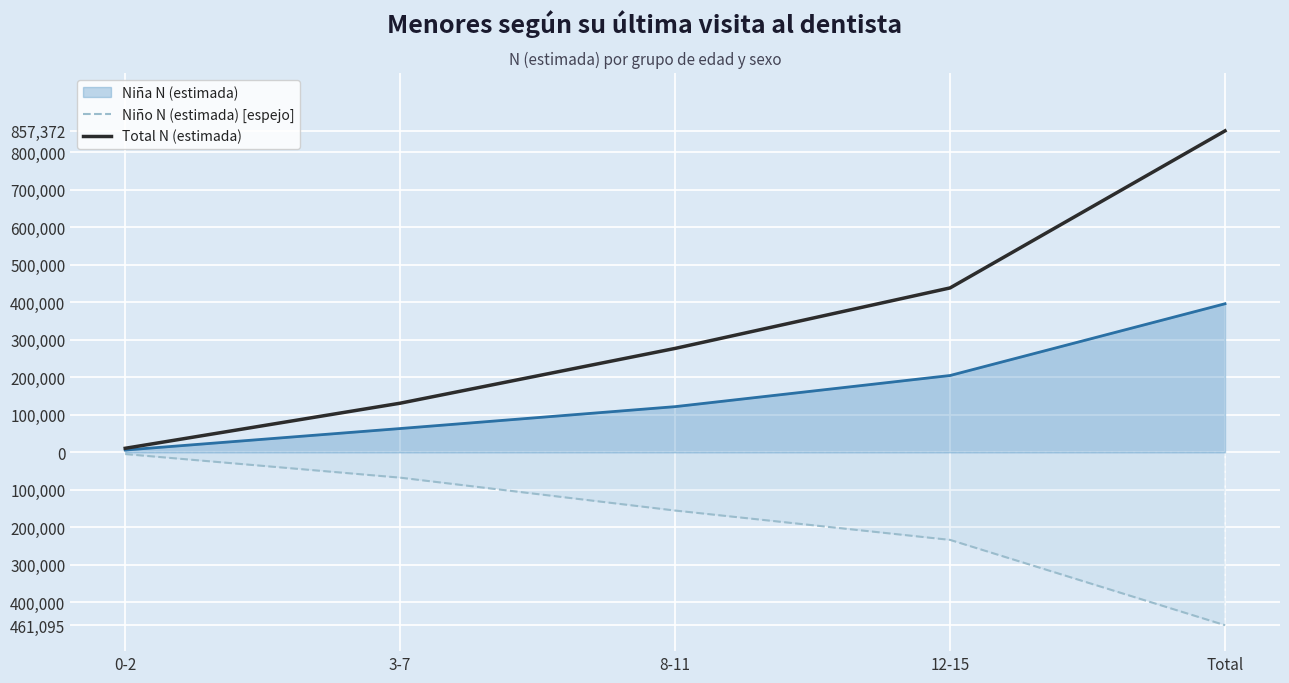

True or false: Total N (estimada) and Niño N (estimada) [espejo] cross at least once.

False